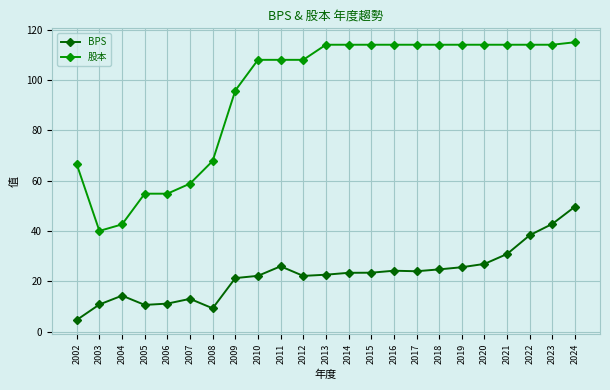

At which category is the sum across all series the highest?

2024